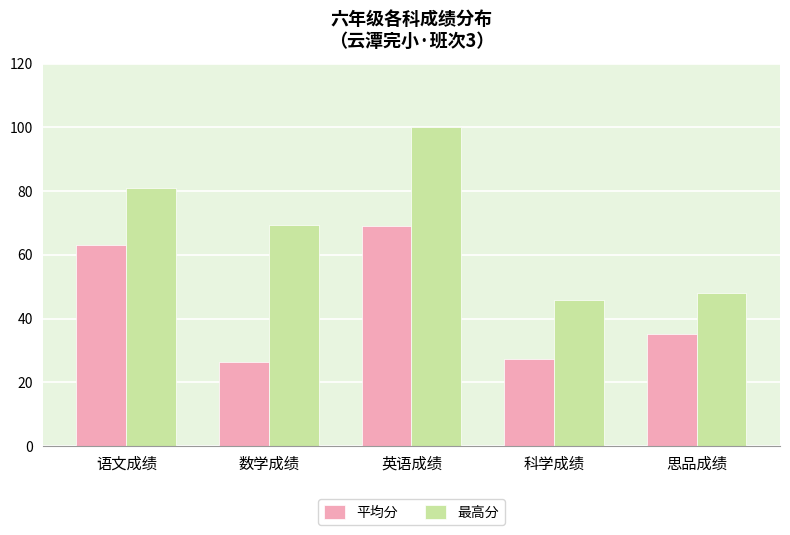

Rank the series by their average value, from lowest to highest.

平均分, 最高分